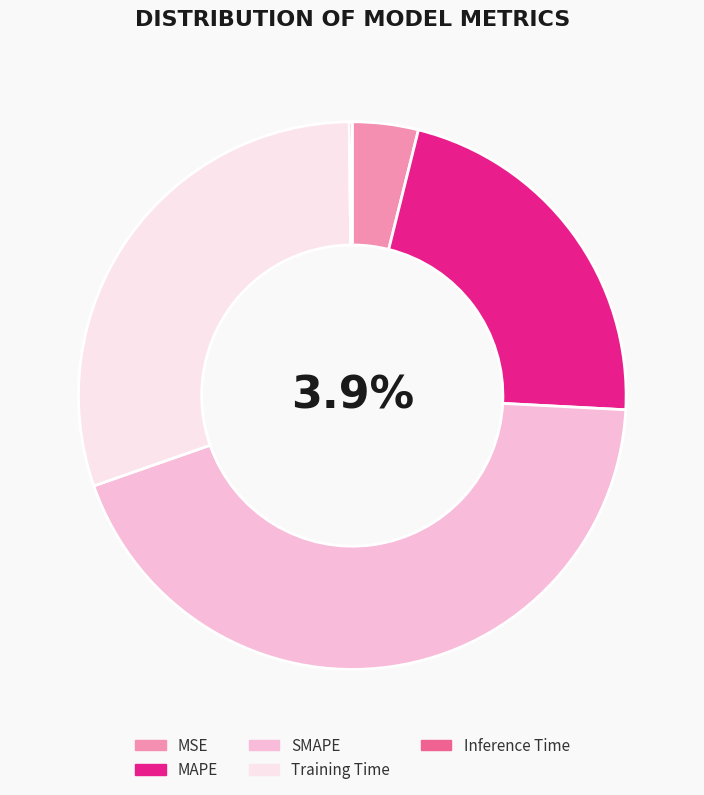

What percentage is the SMAPE slice, to the nearest percent?

44%